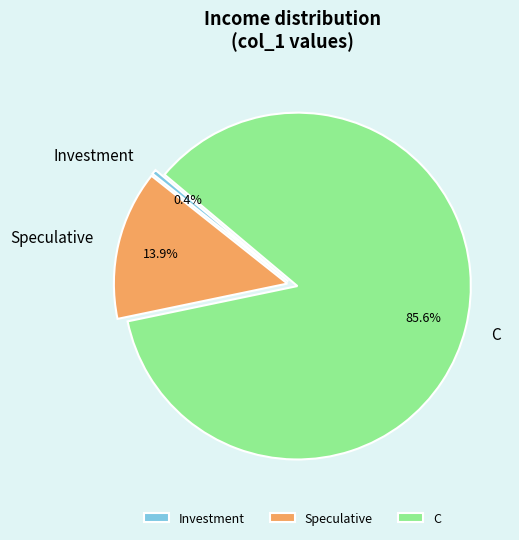

To the nearest percent, what is the difference between the largest and smallest slice percentages?

85%